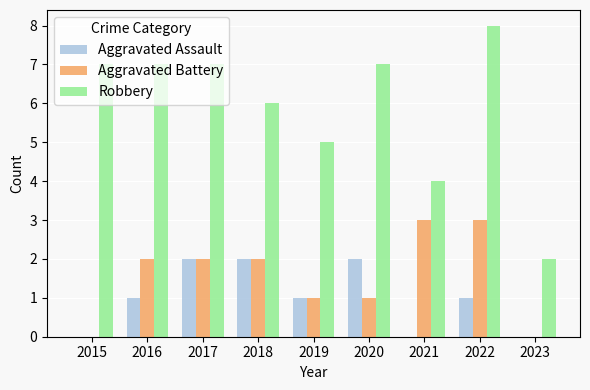

True or false: Aggravated Assault has a value of 1 at 2015.

False